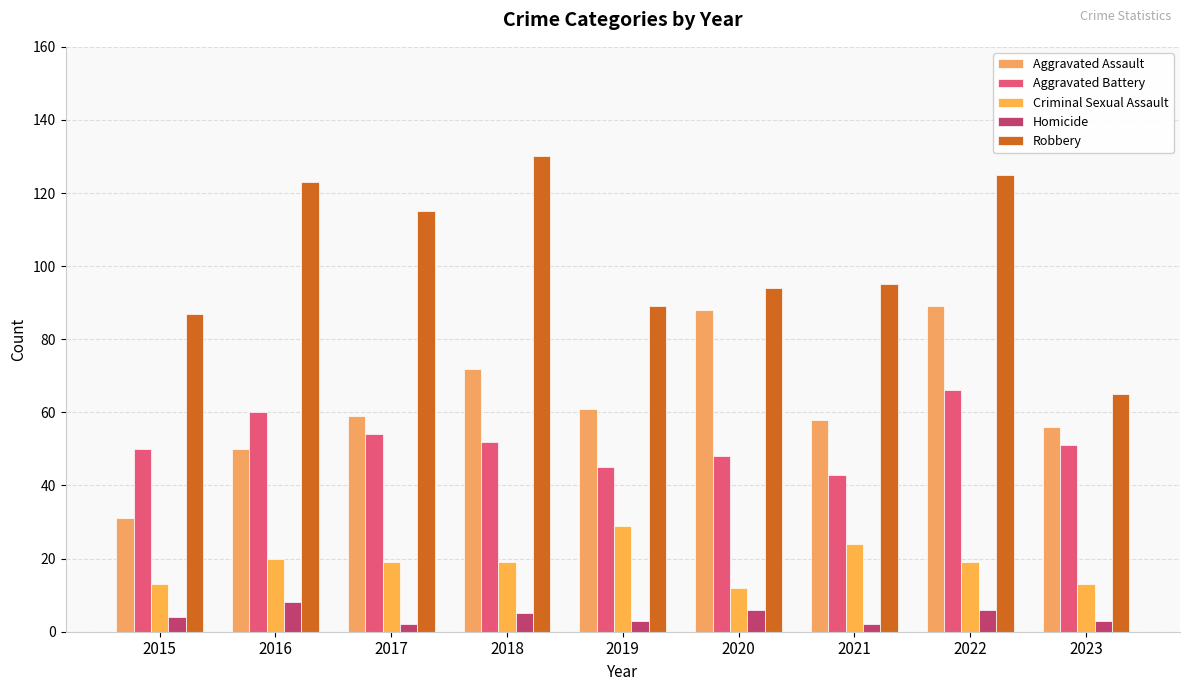

Where is Homicide nearest to the value 5?

2018